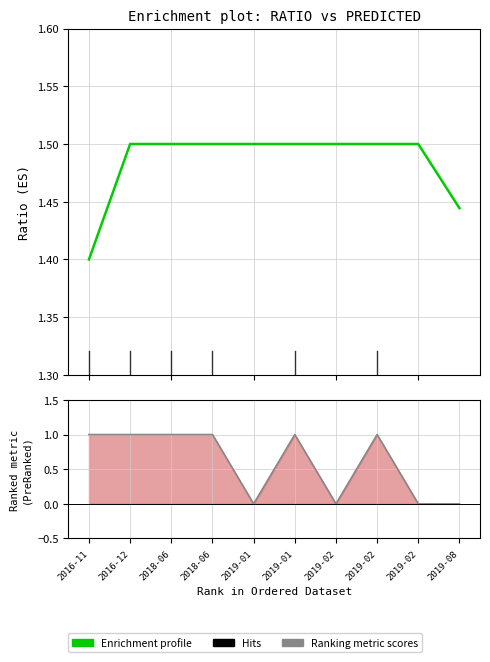

What is the value of the Enrichment profile (ratio) point at the 8th from the left?

1.5